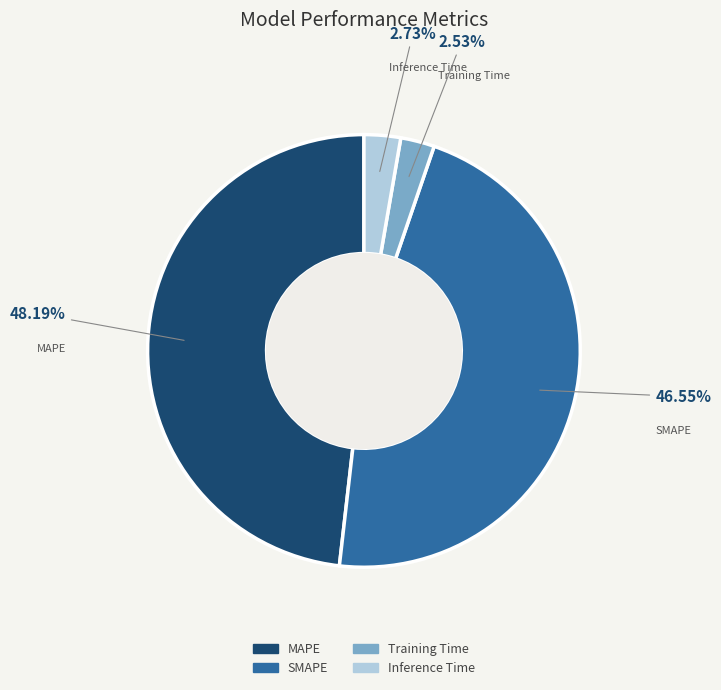

The MAPE slice represents 48% of the pie. True or false?

True